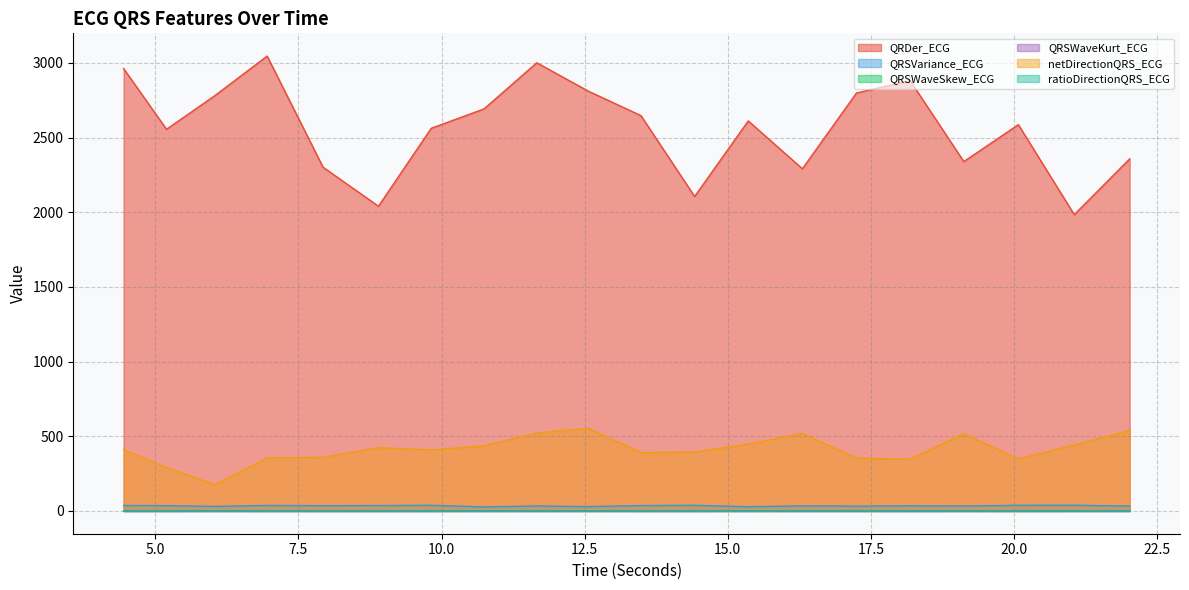

What is the total value across all series at 20.078125?

2975.3